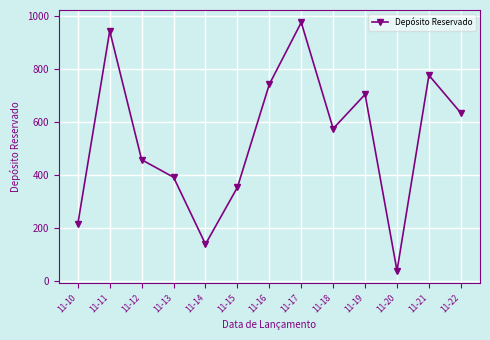

Is it true that the value at 11-22 is 1008?

False